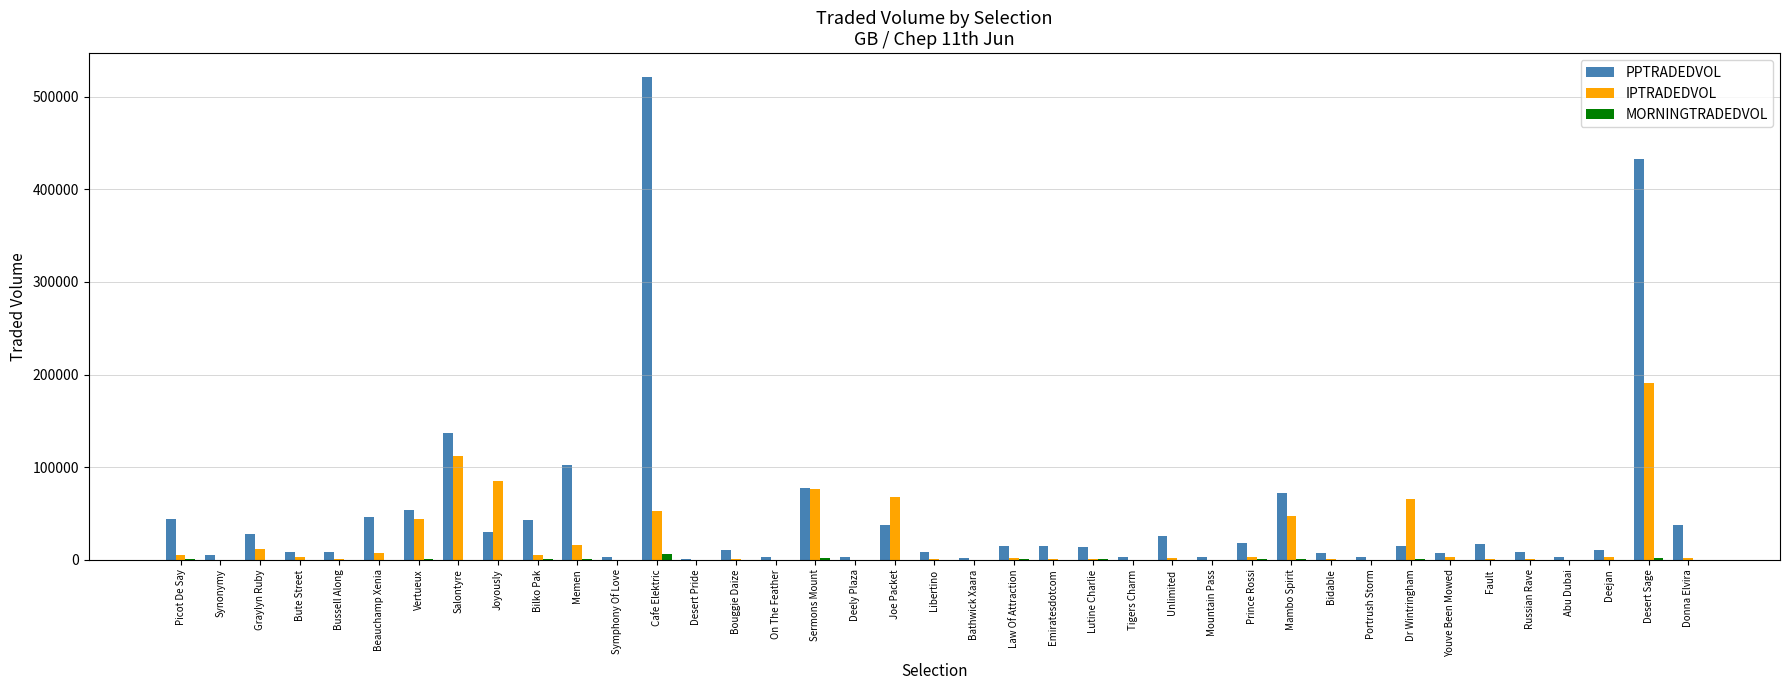

Between Unlimited and Mambo Spirit, which series saw the biggest shift?

PPTRADEDVOL